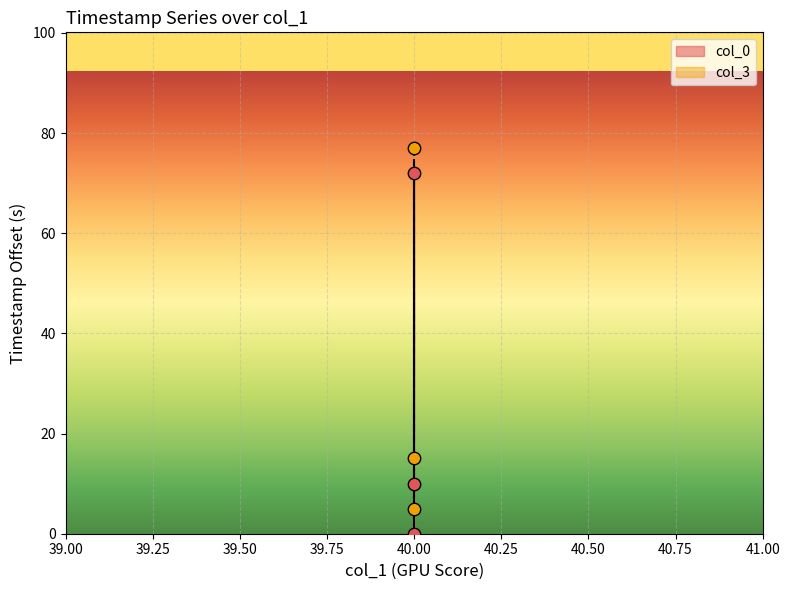

At which category is the sum across all series the highest?

40